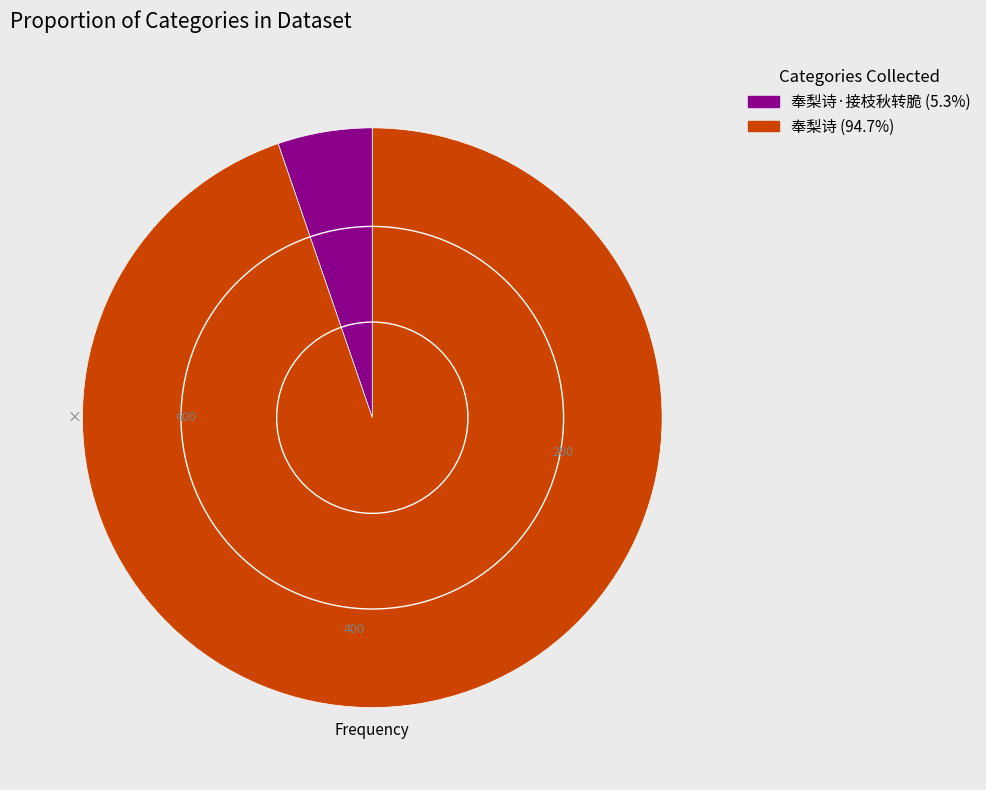

Is there a majority slice in this chart?

Yes